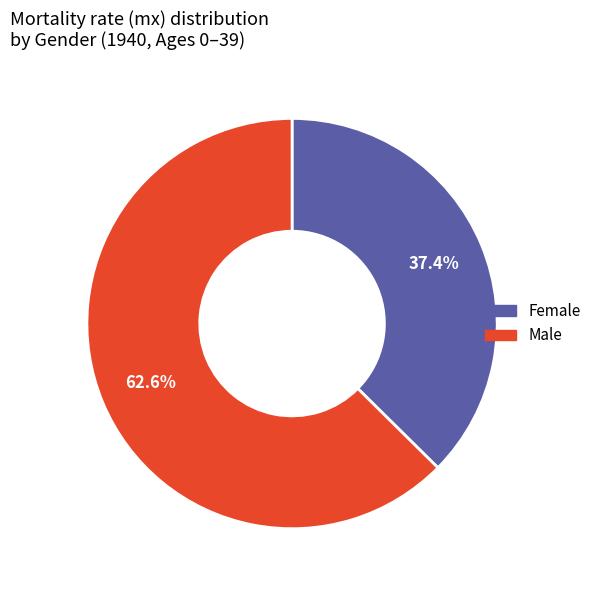

What is the majority slice?

Male